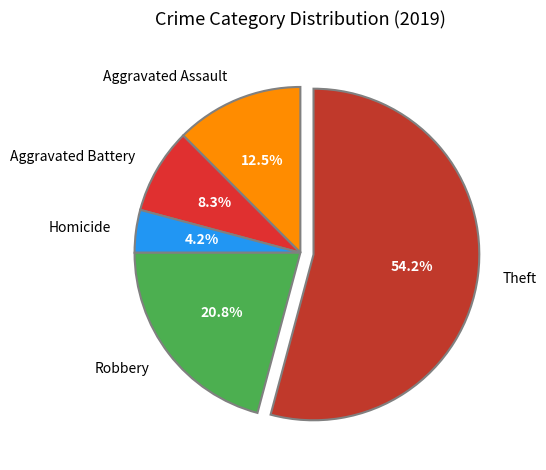

How many slices are in this pie chart?

5